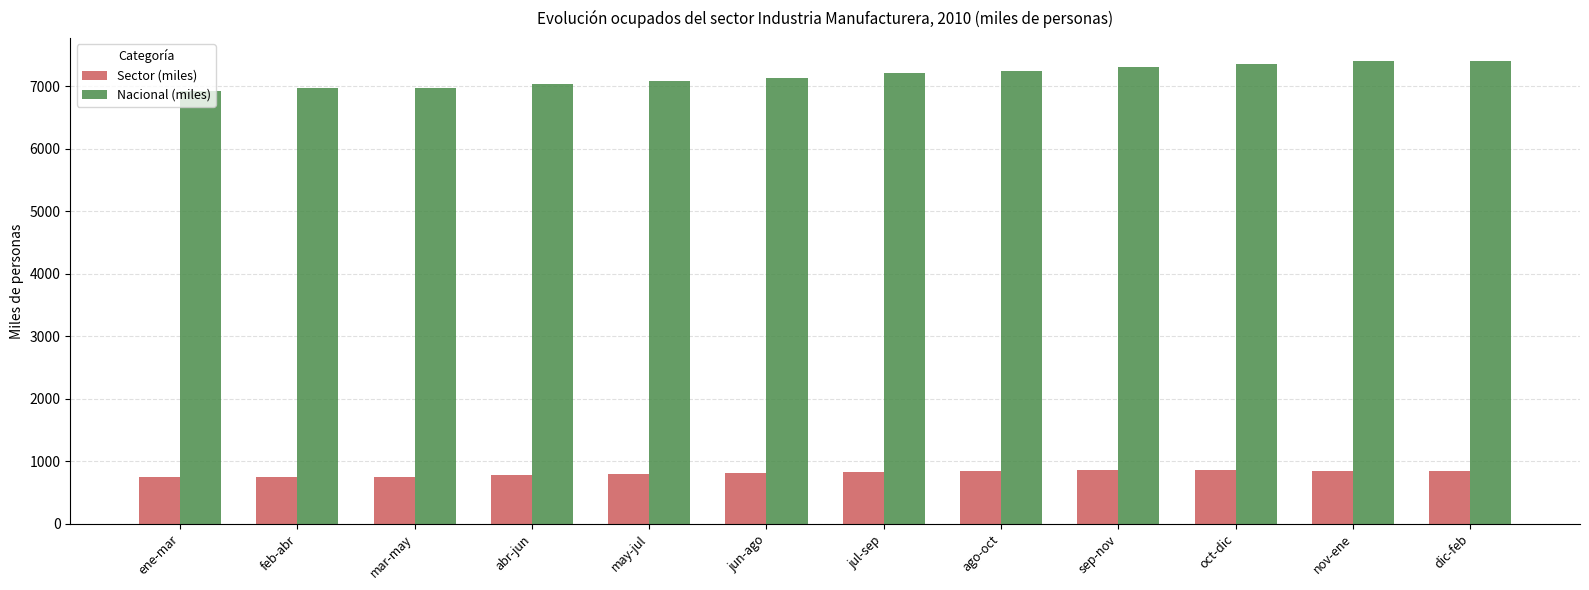

Does the chart contain stacked bars?

No